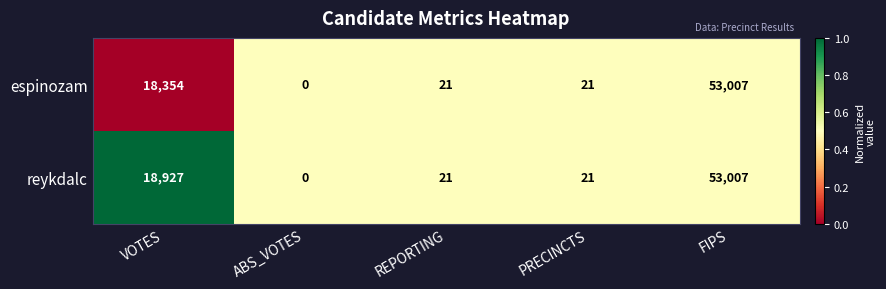

List the series in order of their overall mean, lowest first.

espinozam, reykdalc